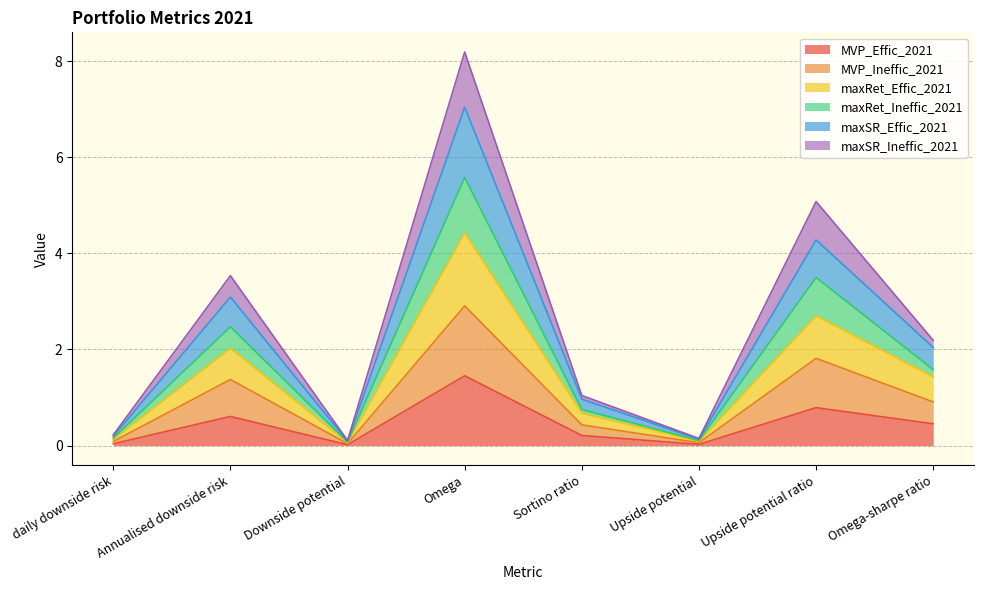

What position from the left is Upside potential ratio?

7